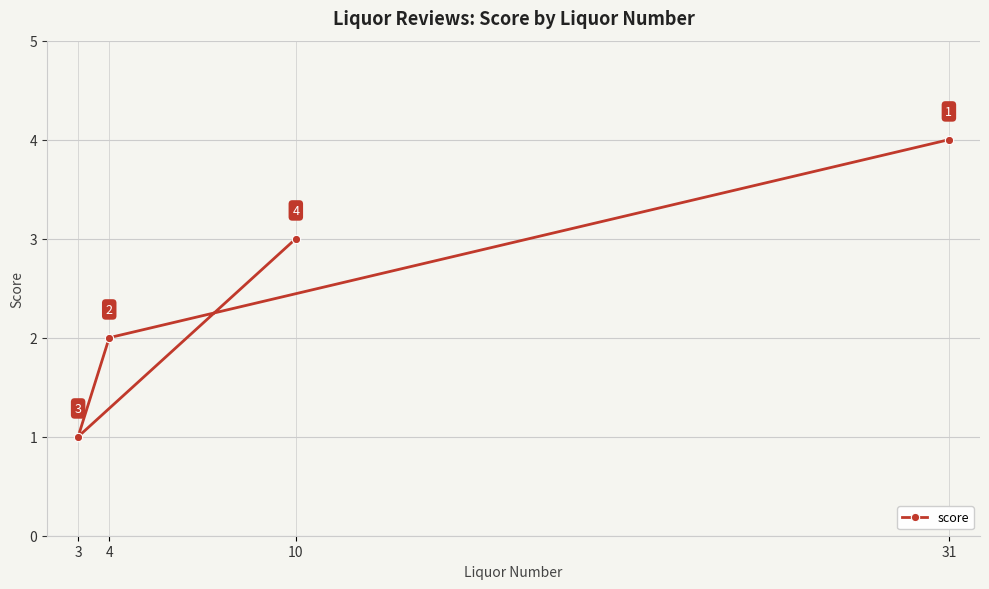

What is the ratio of the value at 3 to the value at 10?

0.3